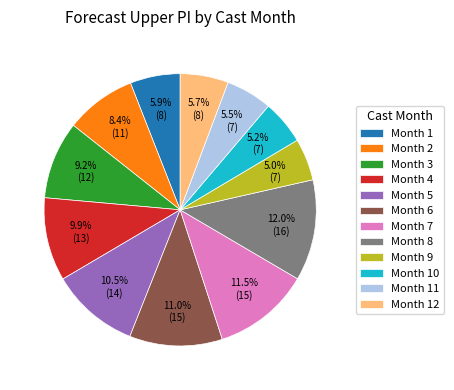

To the nearest percent, what is the difference between the largest and smallest slice percentages?

7%